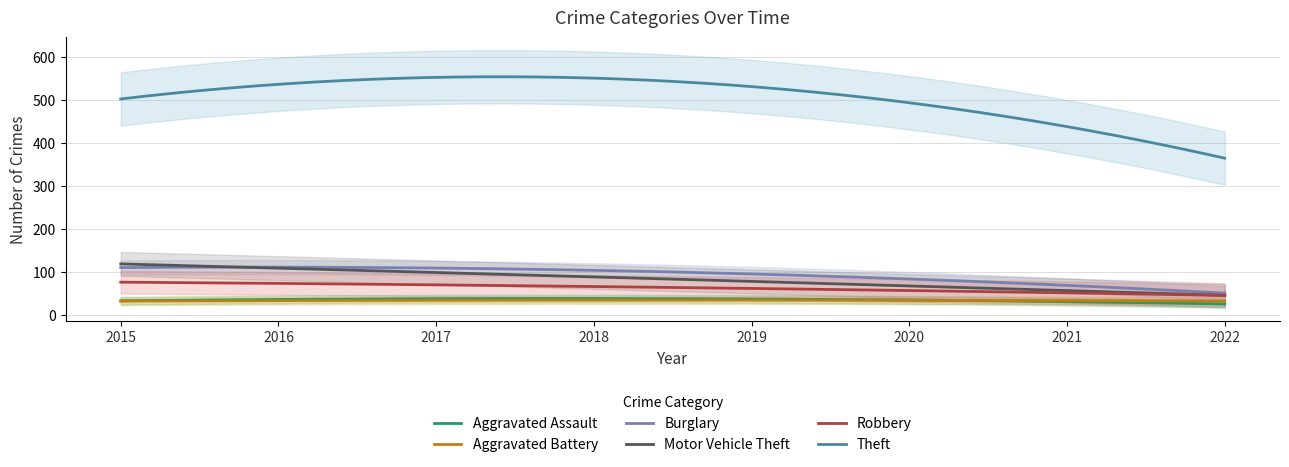

What is the approximate value of Aggravated Assault at 2016, to the nearest 5?

45